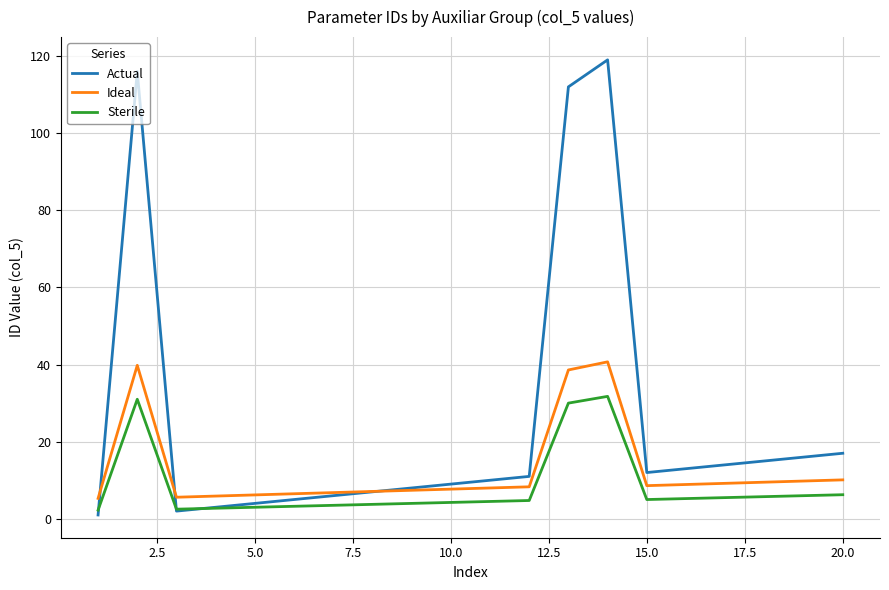

Which series has the largest range (max minus min)?

Actual